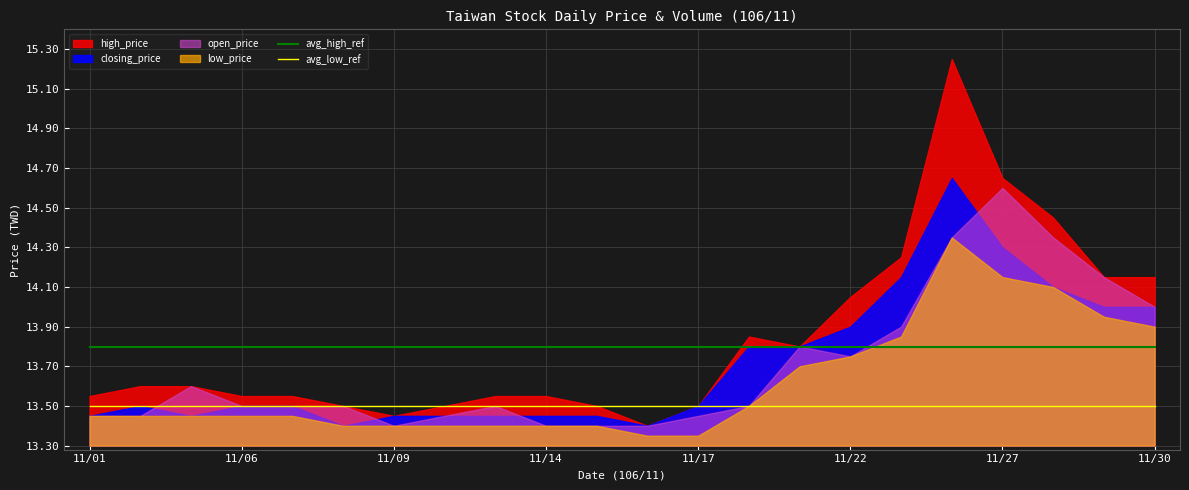

True or false: avg_low_ref has a value of 17.6 at 11/30.

False